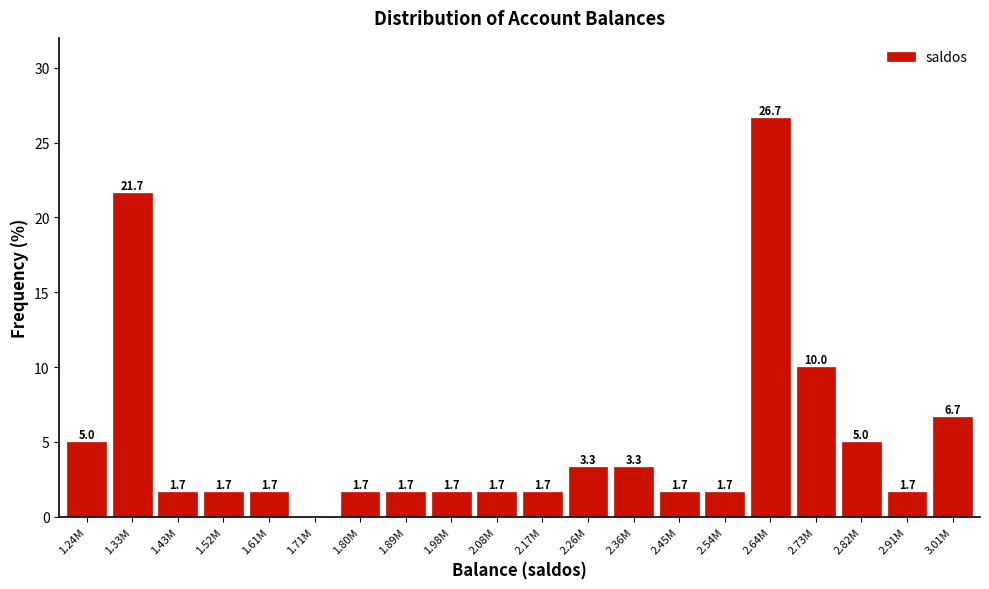

Reading left to right, what are all the values shown in this chart?

1.24M=5.0	1.33M=21.7	1.43M=1.7	1.52M=1.7	1.61M=1.7	1.71M=0.0	1.80M=1.7	1.89M=1.7	1.98M=1.7	2.08M=1.7	2.17M=1.7	2.26M=3.3	2.36M=3.3	2.45M=1.7	2.54M=1.7	2.64M=26.7	2.73M=10.0	2.82M=5.0	2.91M=1.7	3.01M=6.7